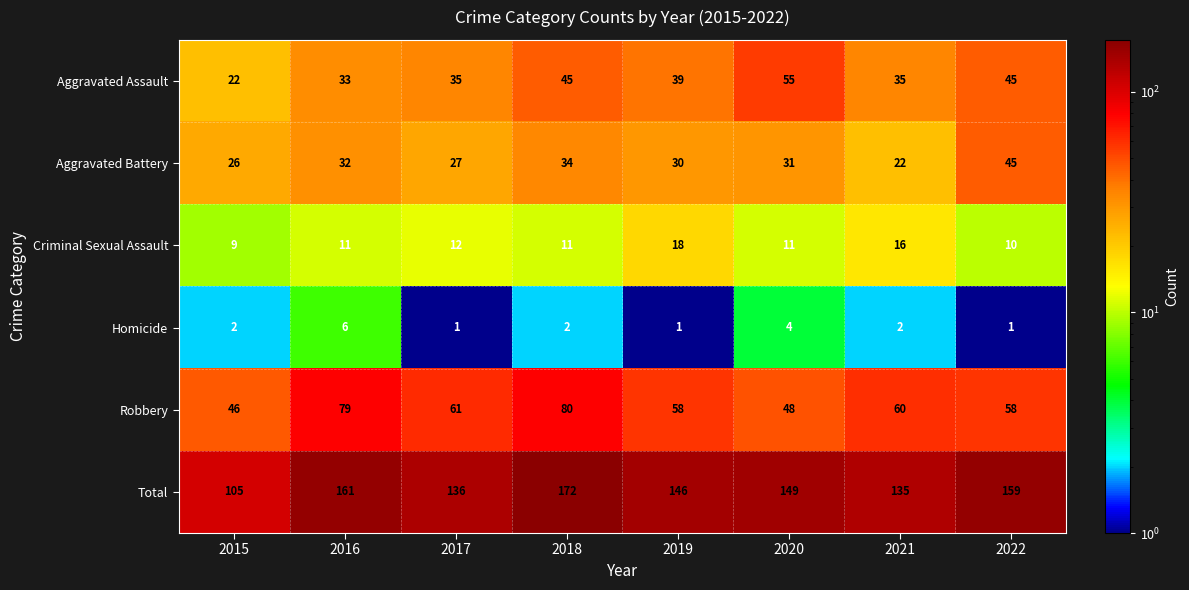

Count the number of categories in the chart.

8